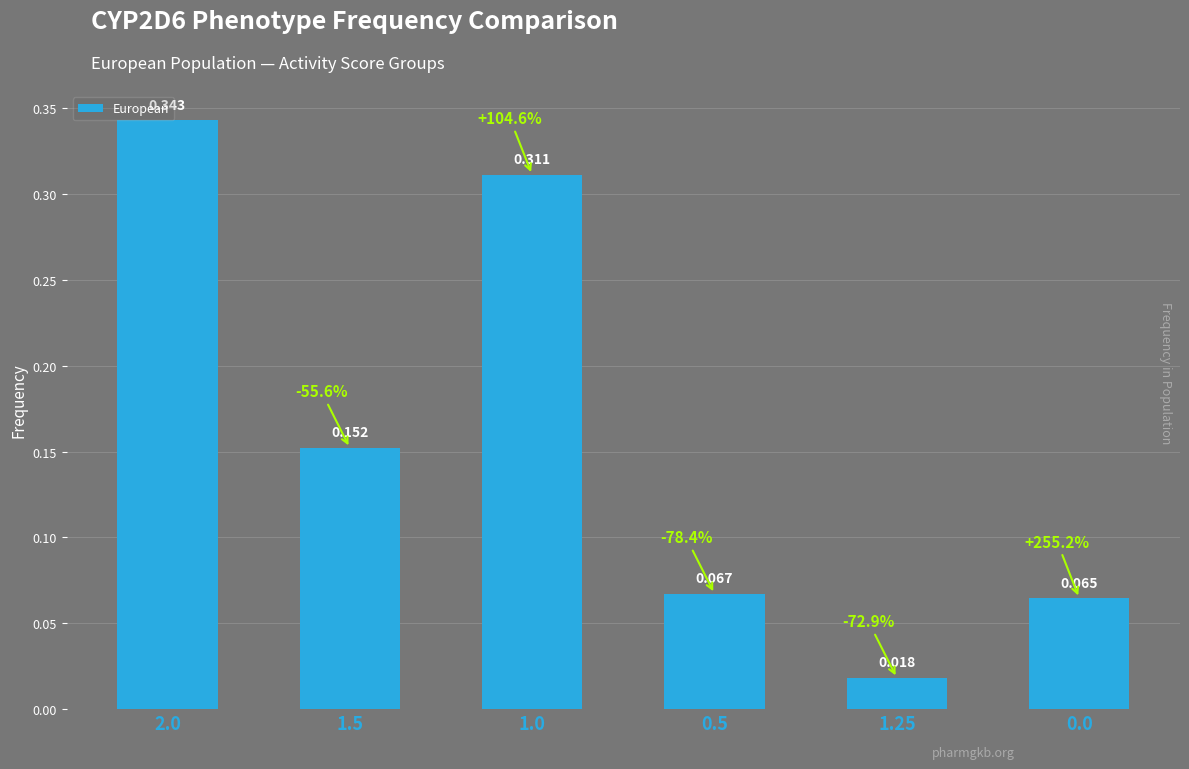

What is the label of the 5th bar from the right?

1.5